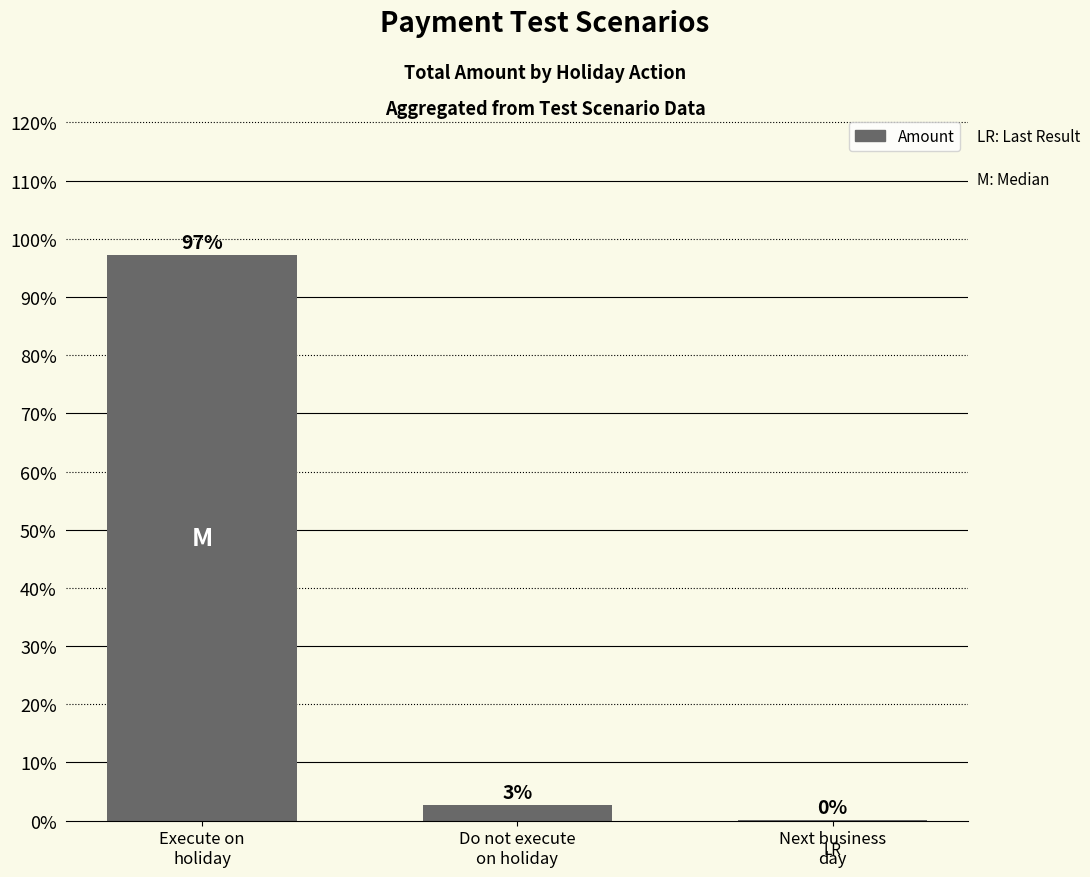

What is the value of the 2nd bar from the left?

2.7